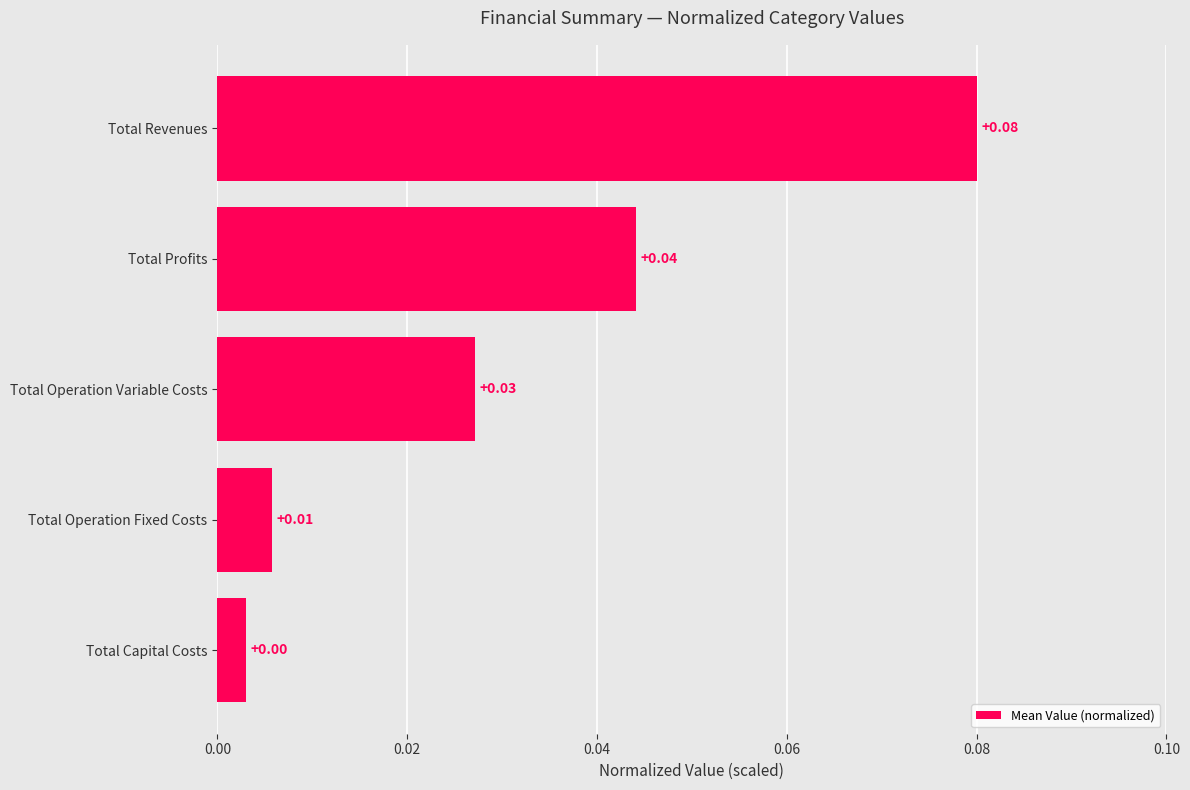

List the labels in order of value, smallest first.

Total Capital Costs, Total Operation Fixed Costs, Total Operation Variable Costs, Total Profits, Total Revenues